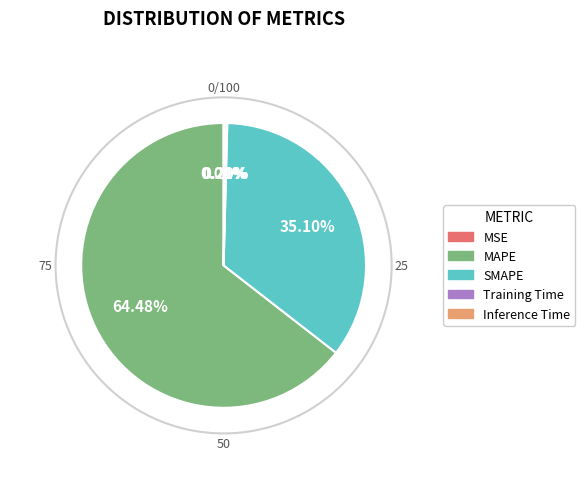

To the nearest percent, what is the average slice percentage?

20%